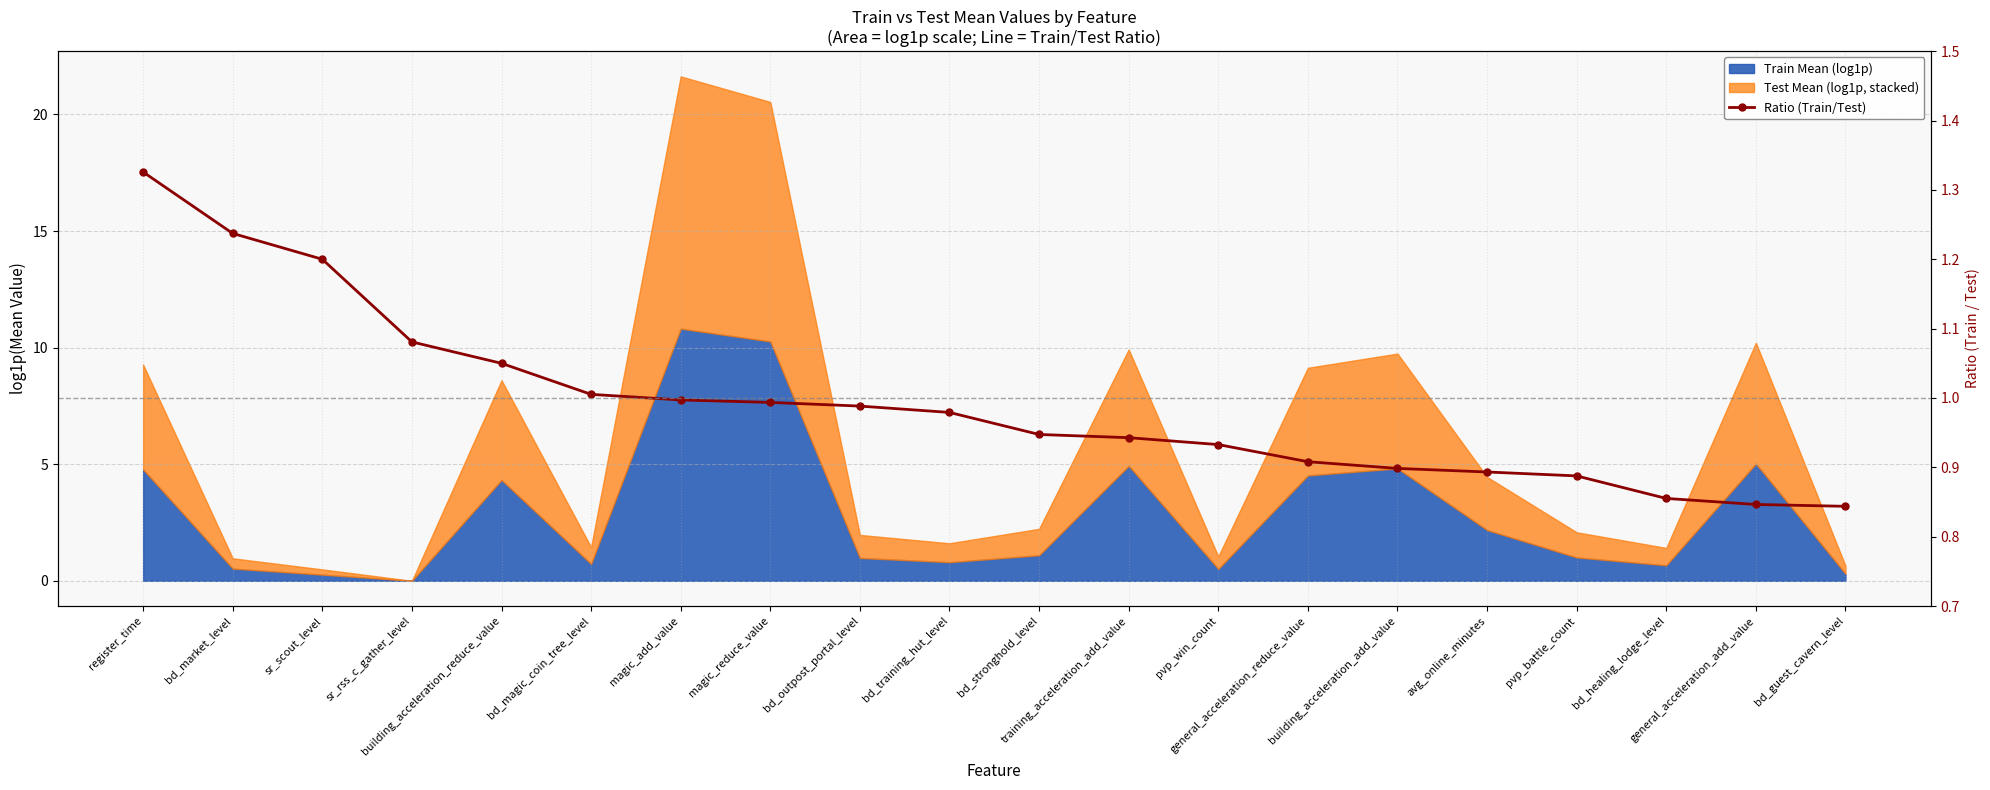

Reading left to right, list all the values displayed in this chart.

register_time=1.3	bd_market_level=1.2	sr_scout_level=1.2	sr_rss_c_gather_level=1.1	building_acceleration_reduce_value=1.0	bd_magic_coin_tree_level=1.0	magic_add_value=1.0	magic_reduce_value=1.0	bd_outpost_portal_level=1.0	bd_training_hut_level=1.0	bd_stronghold_level=0.9	training_acceleration_add_value=0.9	pvp_win_count=0.9	general_acceleration_reduce_value=0.9	building_acceleration_add_value=0.9	avg_online_minutes=0.9	pvp_battle_count=0.9	bd_healing_lodge_level=0.9	general_acceleration_add_value=0.8	bd_guest_cavern_level=0.8